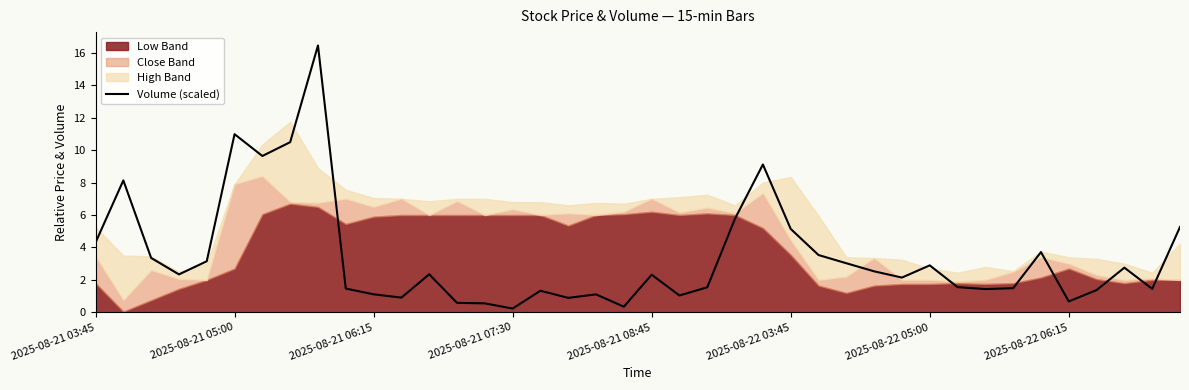

True or false: Volume (scaled) has a value of 2.9 at 2025-08-22 05:00.

True